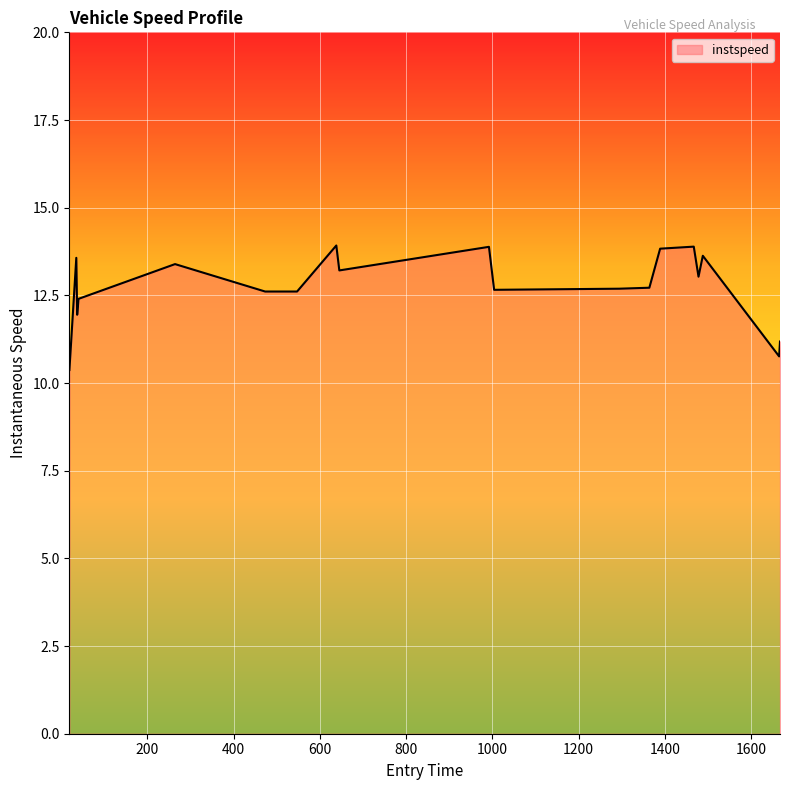

What is the difference between the maximum and minimum values?

3.6